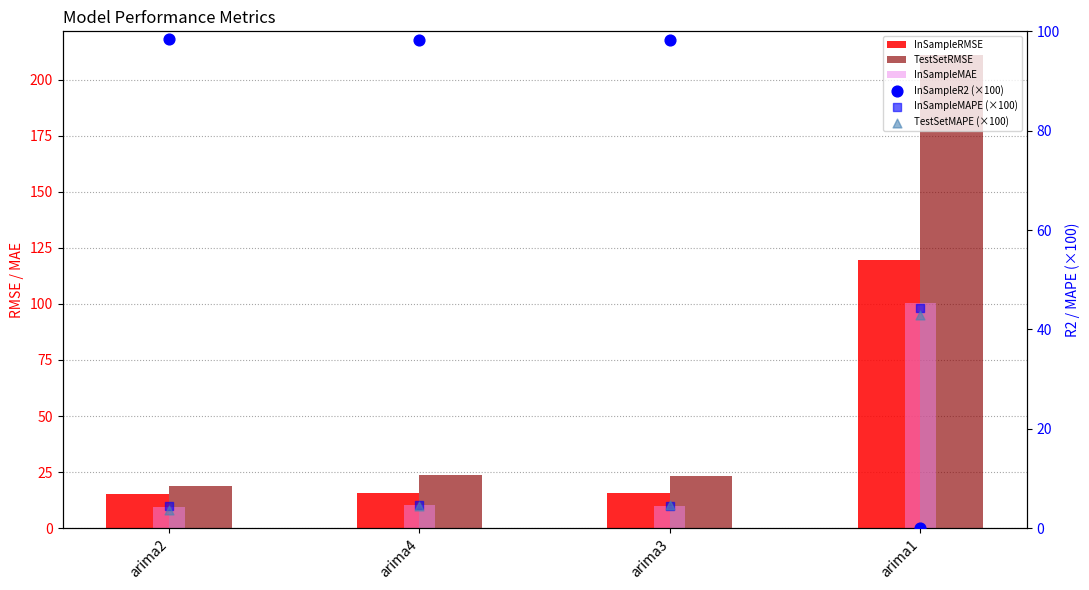

Is the value of InSampleR2 (×100) at arima2 greater than the value of InSampleMAE at arima1?

No